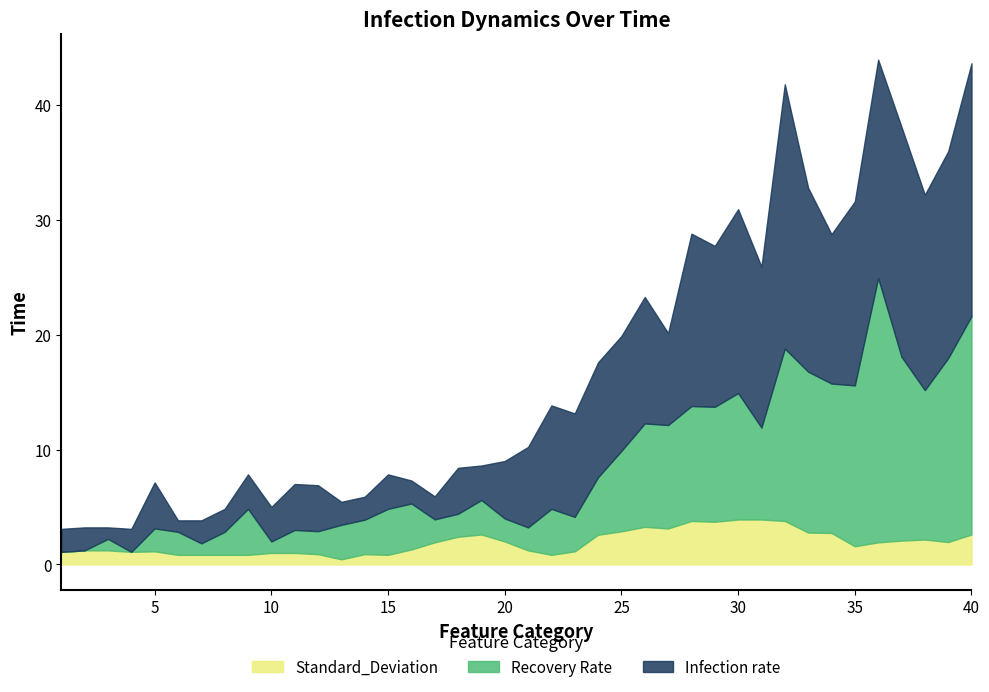

The Standard_Deviation series shows 2.9 at 25. True or false?

True